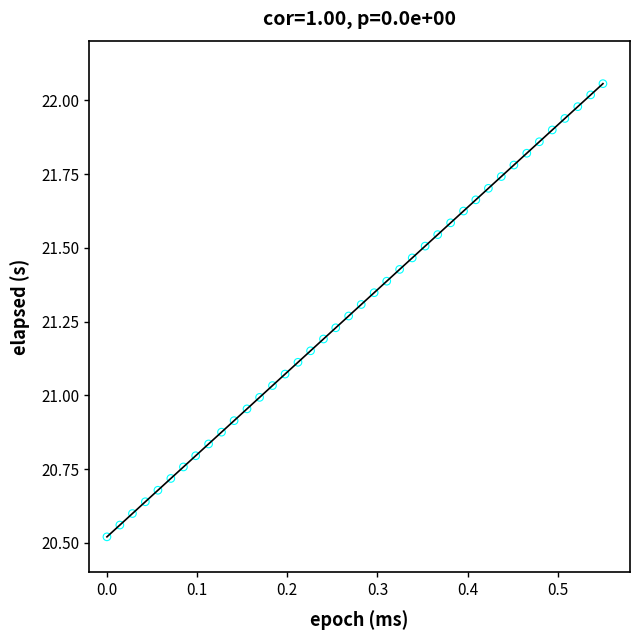

What is the range of Y values (max minus min)?

1.5